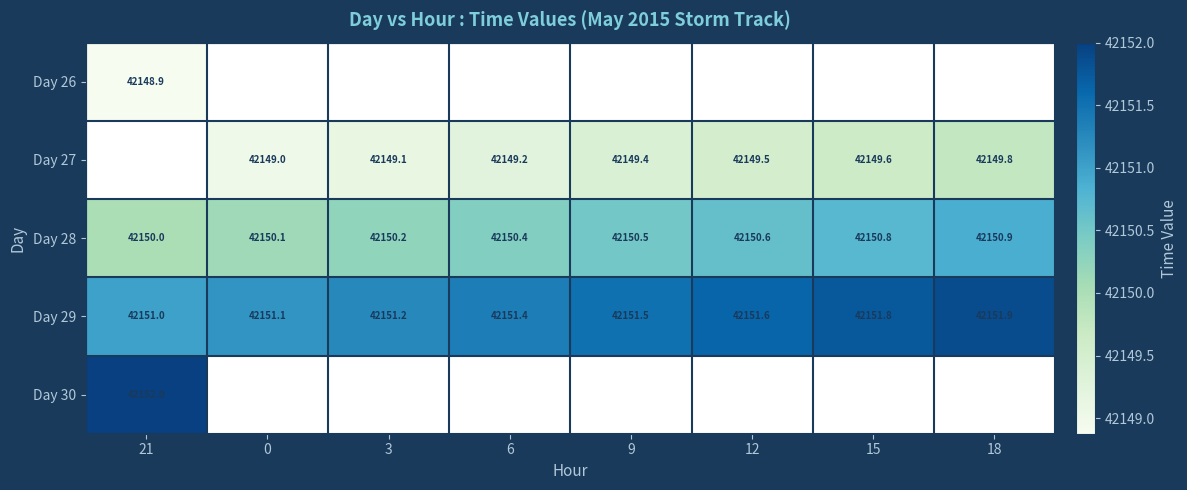

The value of Day 29 at 3 is 42151.2. True or false?

True